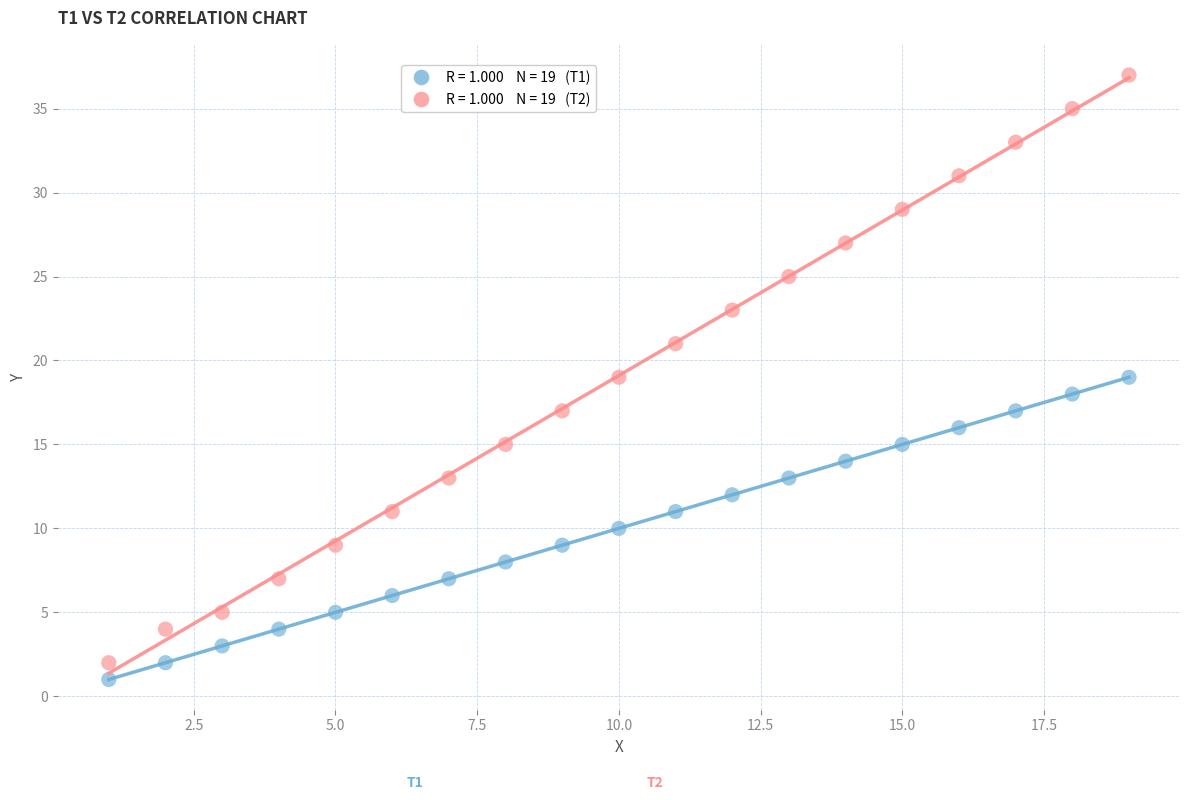

Across all data points, what is the range of X values (max minus min)?

18